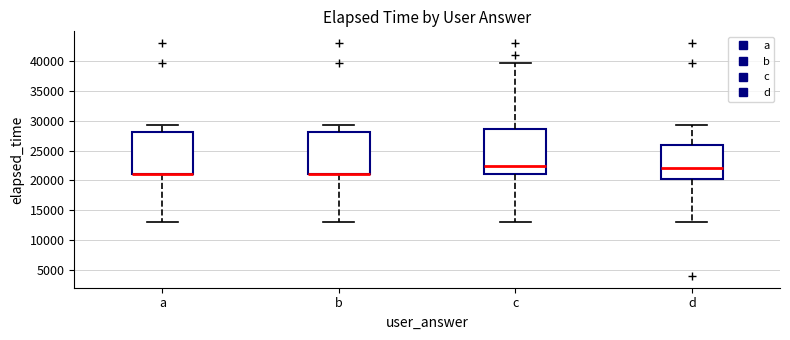

Reading left to right, transcribe this box plot: for each box, give where its median line is, the range the box spans, and where its two whiskers end, as read against the y-axis. The values are not printed on the chart, so give them approximately, as read against the axis.

a: median 21000 (drawn on the box's lower edge), box 21000 to 28000, whiskers 13000 to 29500
b: median 21000 (drawn on the box's lower edge), box 21000 to 28000, whiskers 13000 to 29500
c: median 22500, box 21000 to 28500, whiskers 13000 to 39500
d: median 22000, box 20500 to 26000, whiskers 13000 to 29500